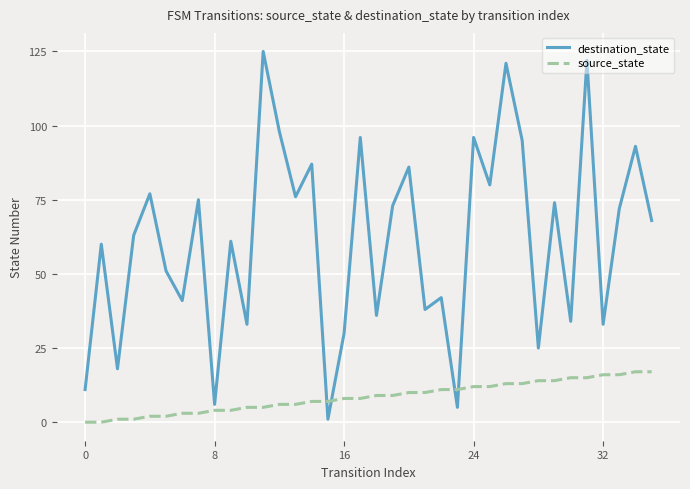

Count the number of data series in this chart.

2